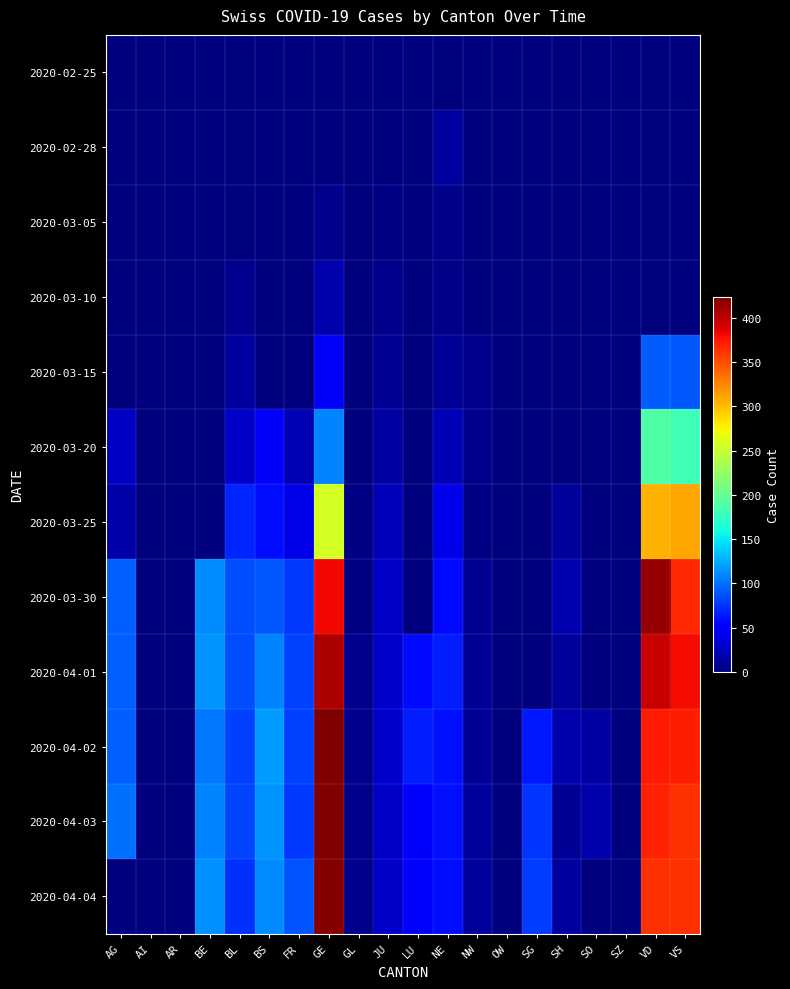

At how many categories does at least one series exceed 183?

3